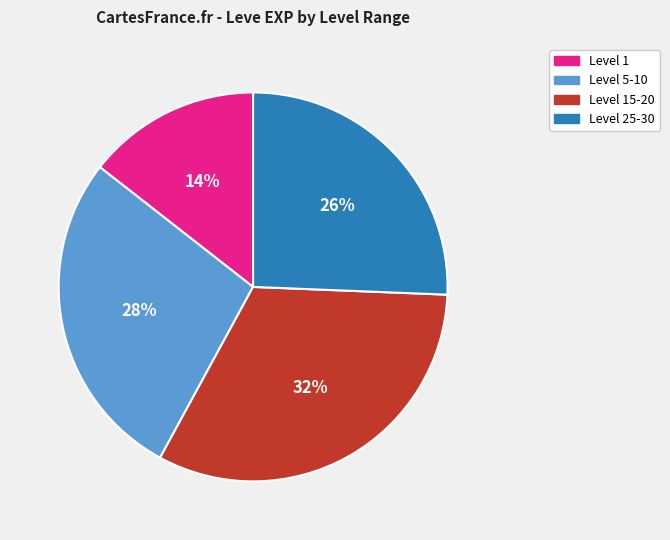

To the nearest percent, what is the difference between the largest and smallest slice percentages?

18%